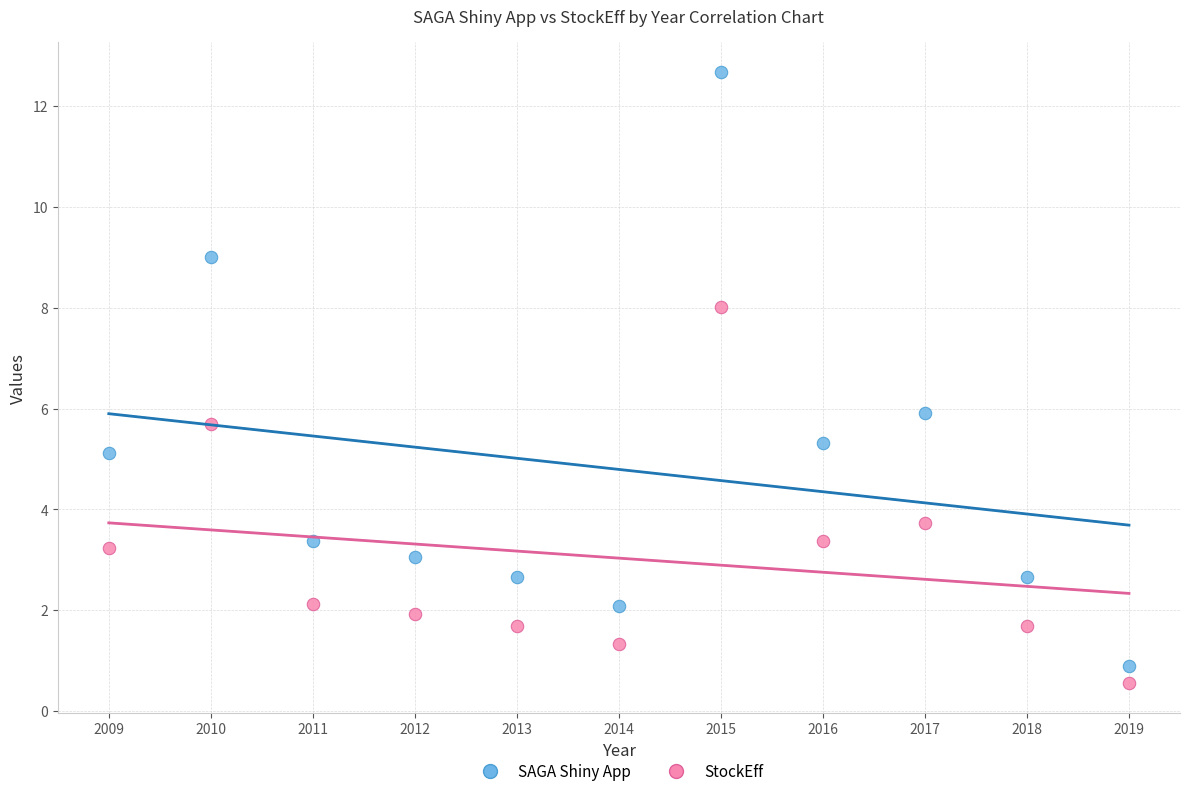

In the StockEff series, what Y value is closest to 4?

3.7